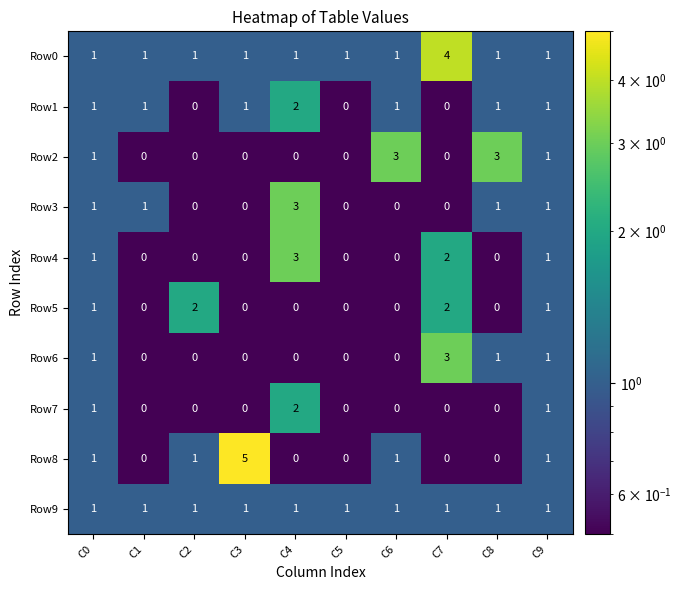

The Row3 series shows 1 at C0. True or false?

True